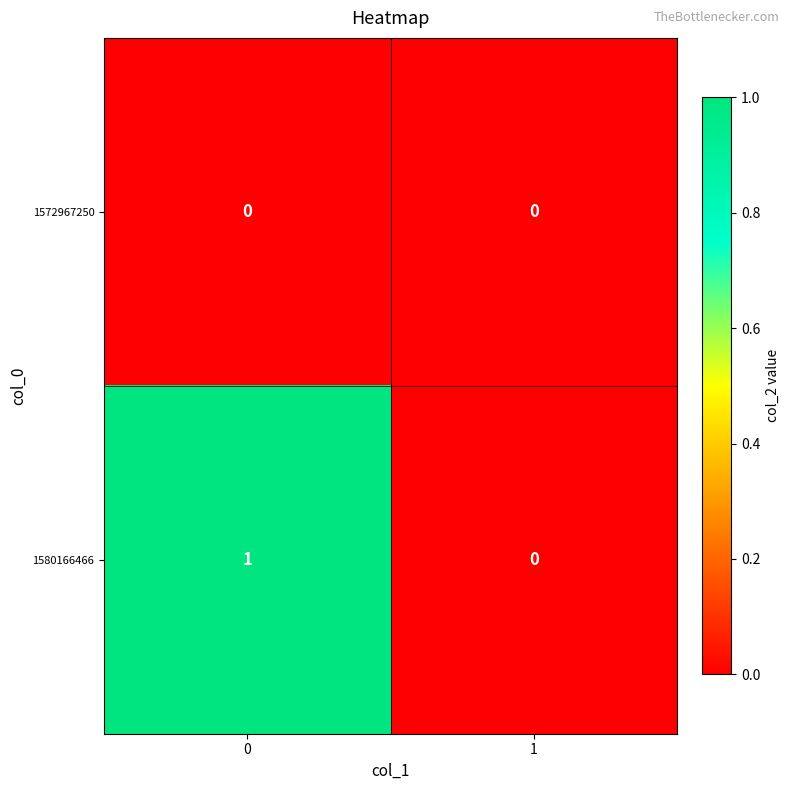

Which series has the largest total across all categories?

1580166466